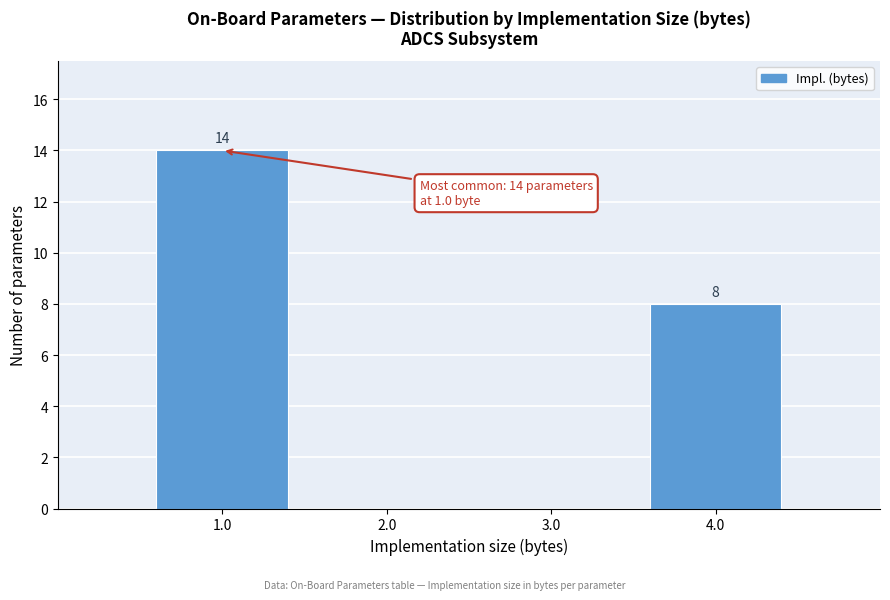

Which range on the x-axis has the tallest bar?

0.5 to 1.5